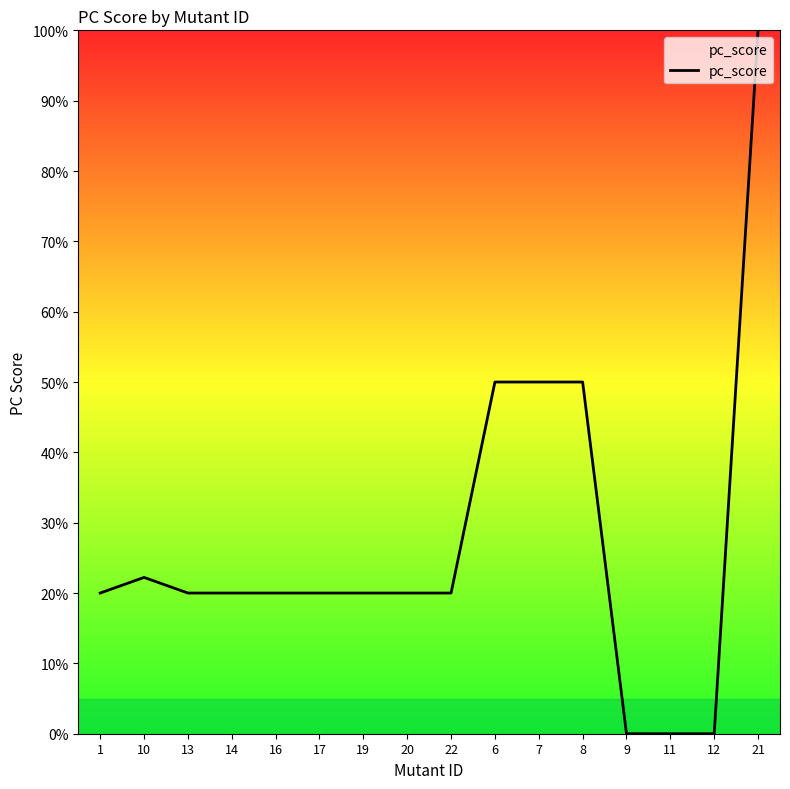

What is the difference between the maximum and minimum values?

1.0